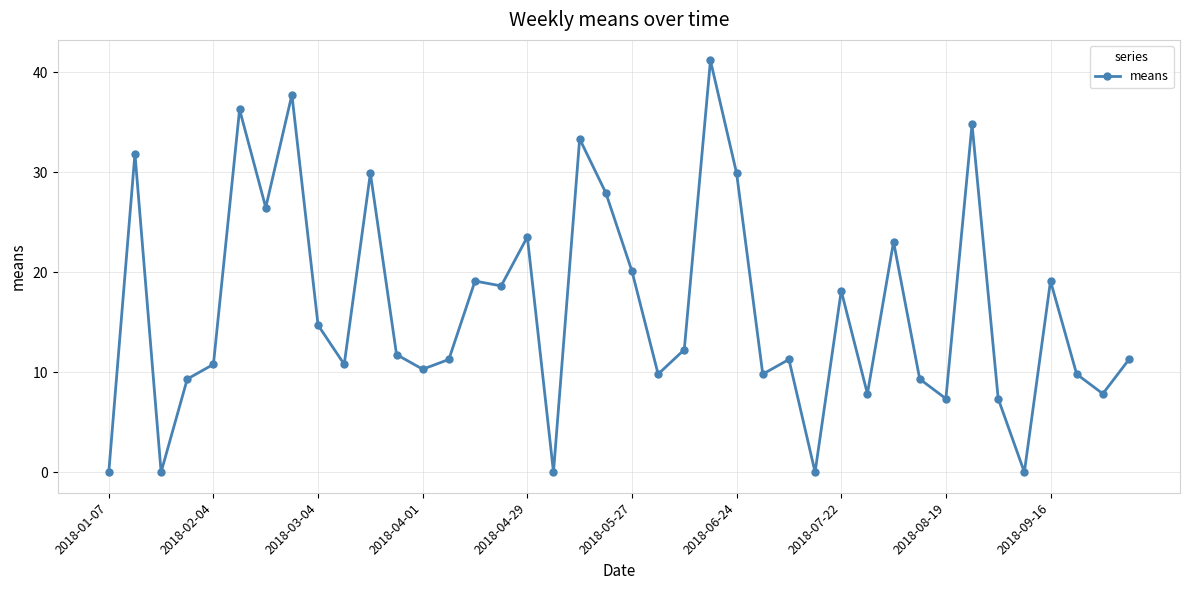

What is the value of the 19th point from the left?

33.3